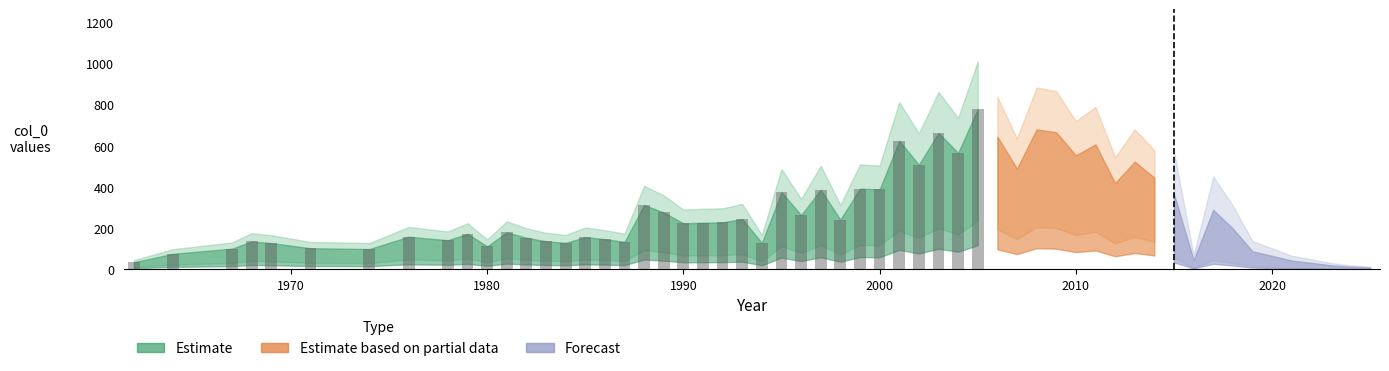

What is the minimum value shown in the chart?

34